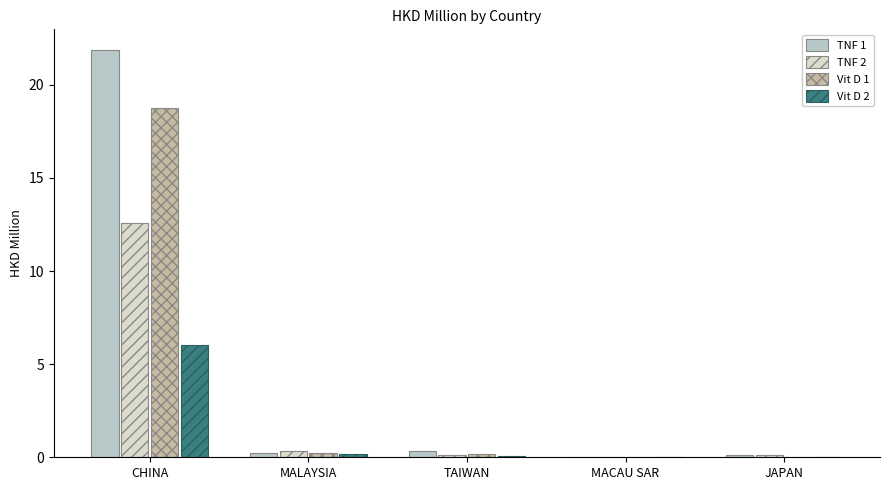

How many series are shown in this chart?

4